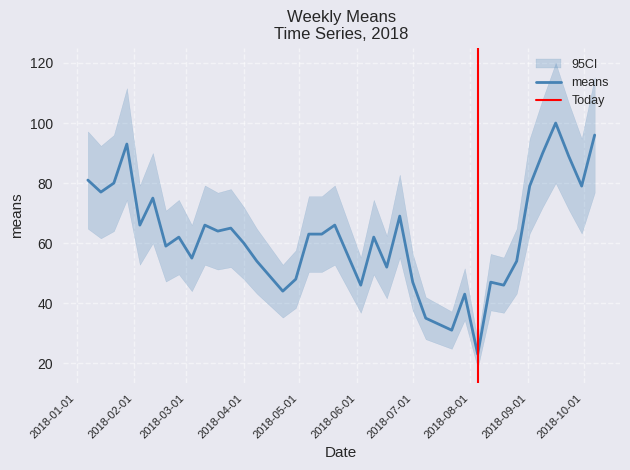

Where is the data nearest to the value 61?

2018-02-25